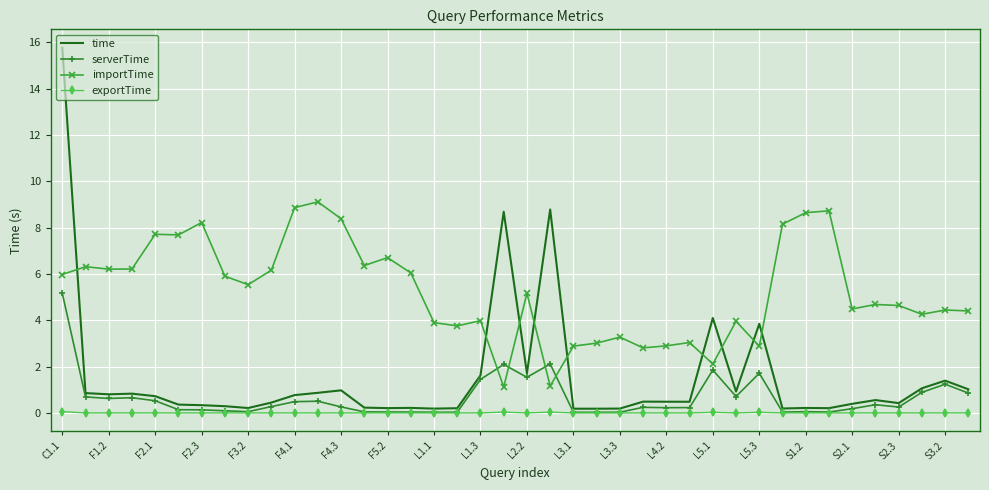

Rank the series by their maximum value, from lowest to highest.

exportTime, serverTime, importTime, time